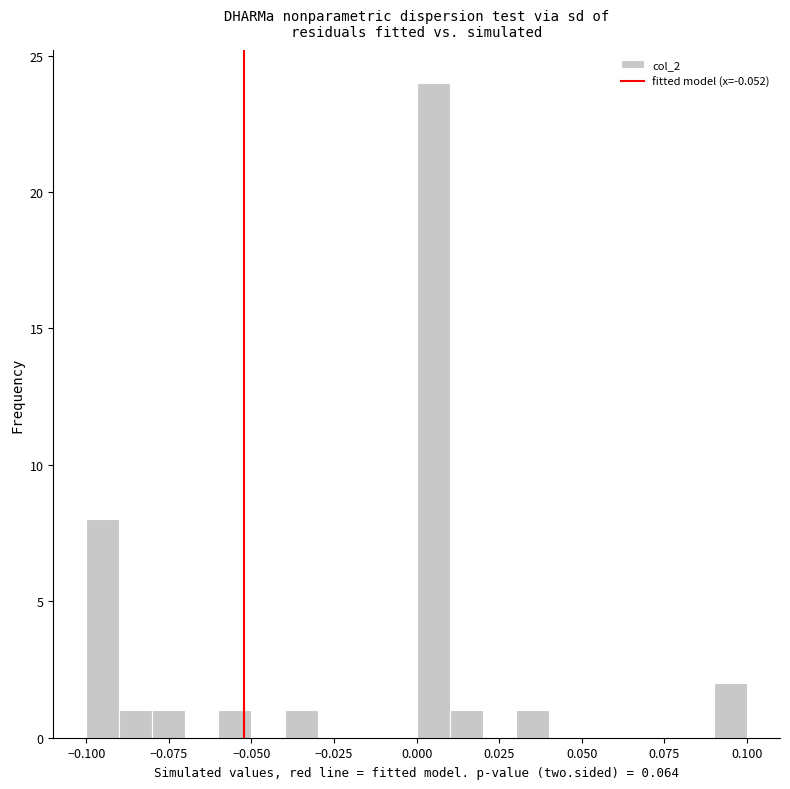

Around what value on the x-axis is the tallest bar? Give the approximate position of its centre, as read against the axis.

0.005